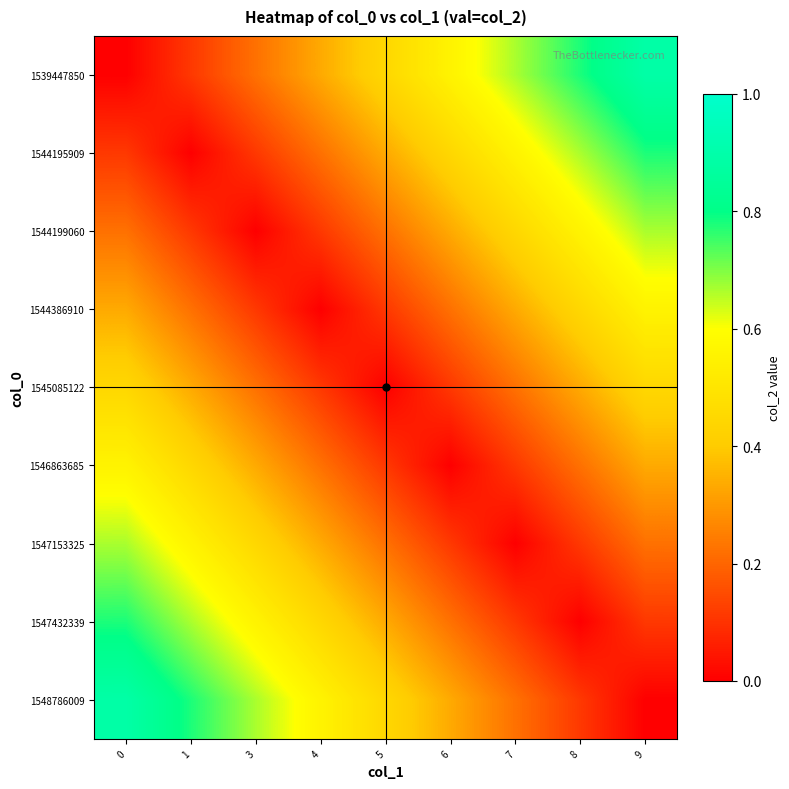

Reading left to right, extract all data points from this chart.

1539447850: 0=0.0	1=0.1	3=0.2	4=0.3	5=0.4	6=0.6	7=0.7	8=0.8	9=0.9
1544195909: 0=0.1	1=0.0	3=0.1	4=0.2	5=0.3	6=0.4	7=0.6	8=0.7	9=0.8
1544199060: 0=0.2	1=0.1	3=0.0	4=0.1	5=0.2	6=0.3	7=0.4	8=0.6	9=0.7
1544386910: 0=0.3	1=0.2	3=0.1	4=0.0	5=0.1	6=0.2	7=0.3	8=0.4	9=0.6
1545085122: 0=0.4	1=0.3	3=0.2	4=0.1	5=0.0	6=0.1	7=0.2	8=0.3	9=0.4
1546863685: 0=0.6	1=0.4	3=0.3	4=0.2	5=0.1	6=0.0	7=0.1	8=0.2	9=0.3
1547153325: 0=0.7	1=0.6	3=0.4	4=0.3	5=0.2	6=0.1	7=0.0	8=0.1	9=0.2
1547432339: 0=0.8	1=0.7	3=0.6	4=0.4	5=0.3	6=0.2	7=0.1	8=0.0	9=0.1
1548786009: 0=0.9	1=0.8	3=0.7	4=0.6	5=0.4	6=0.3	7=0.2	8=0.1	9=0.0